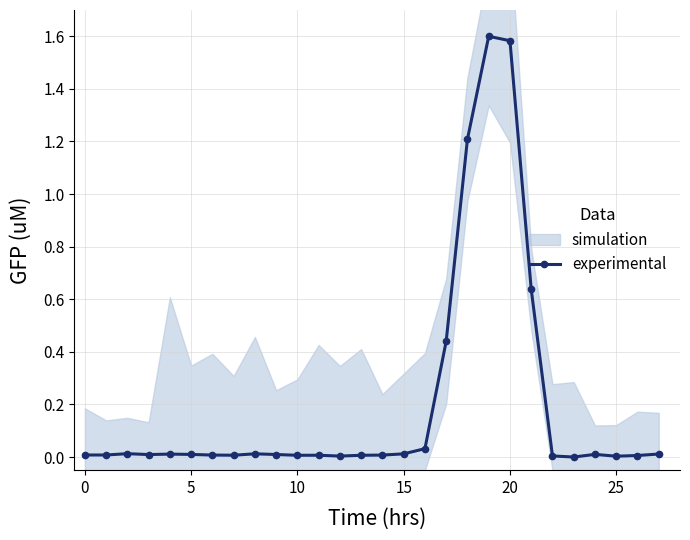

True or false: experimental has more than 2 points higher than both neighbors.

True